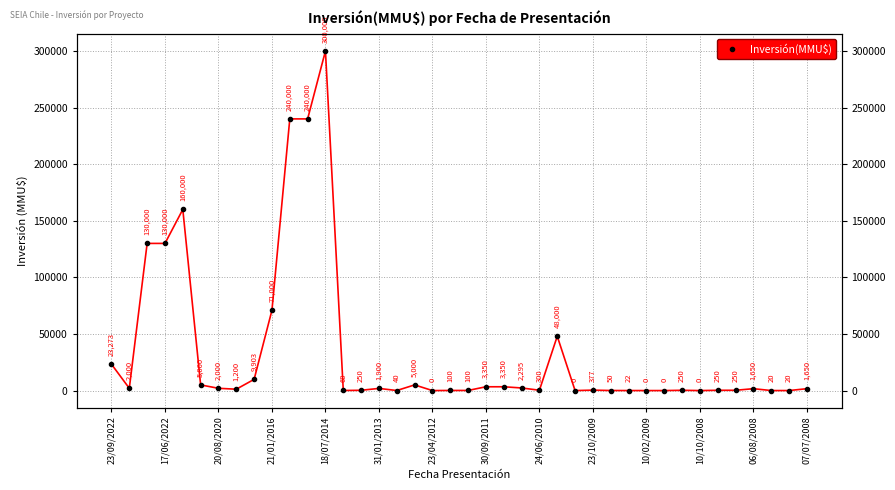

What is the average value?

34592